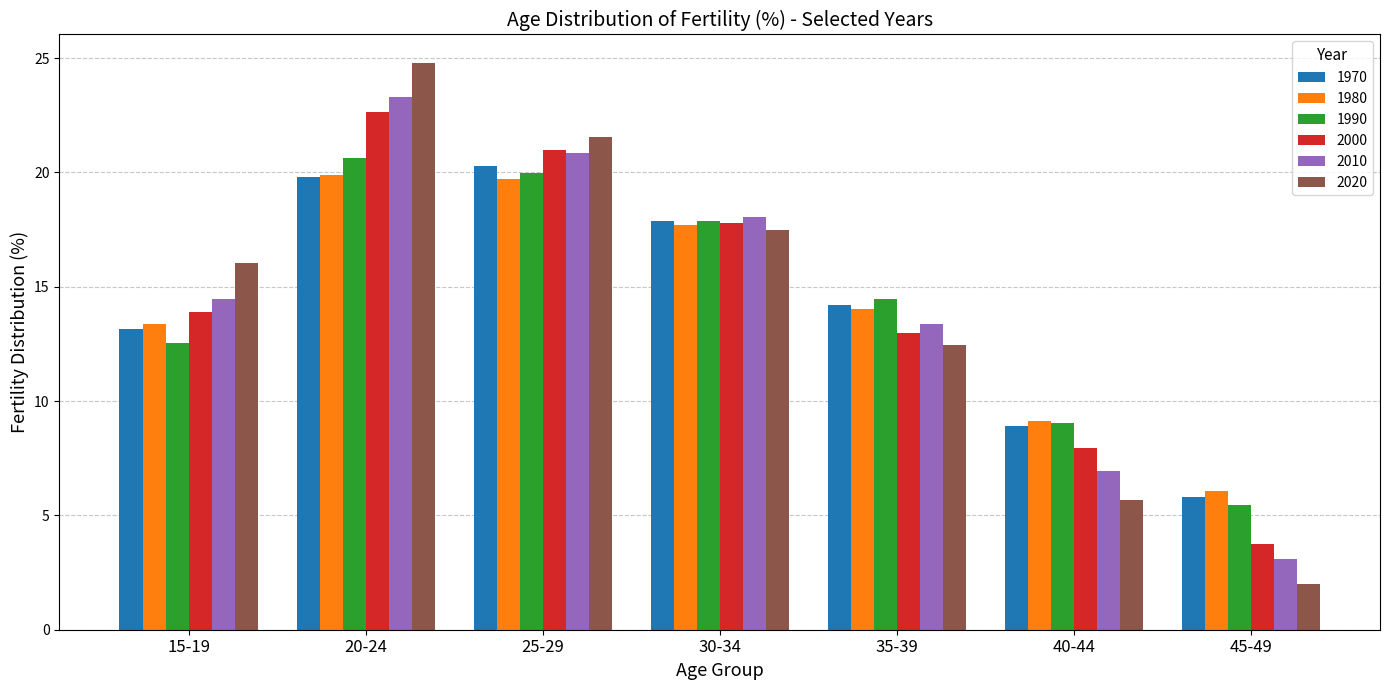

At which label is 1970 closest to 13?

15-19